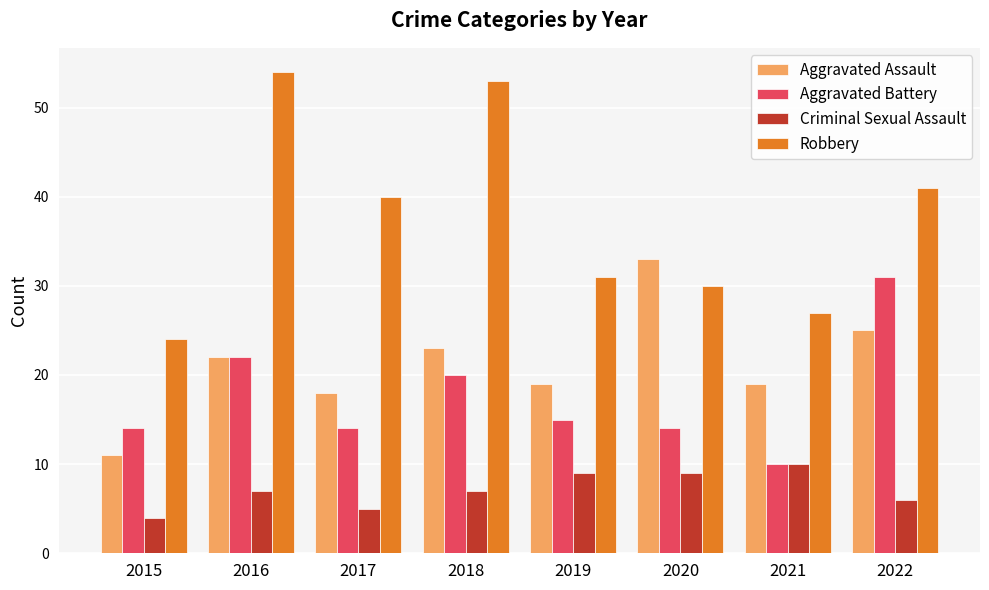

At 2015, list the series in order from largest to smallest.

Robbery, Aggravated Battery, Aggravated Assault, Criminal Sexual Assault